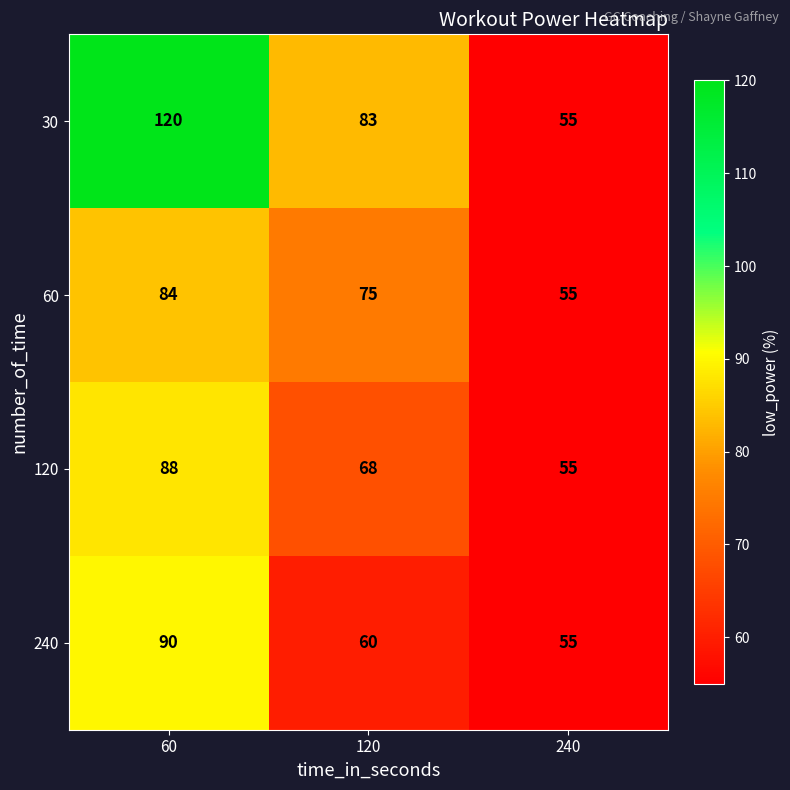

The value of 120 at 240 is 80. True or false?

False